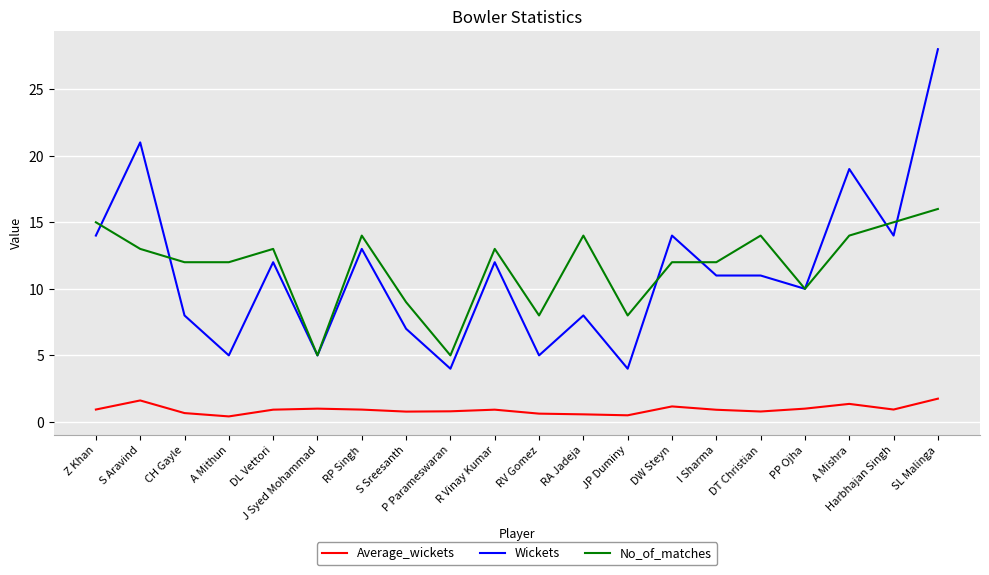

What is the sum of the Wickets values at S Aravind and CH Gayle?

29.0